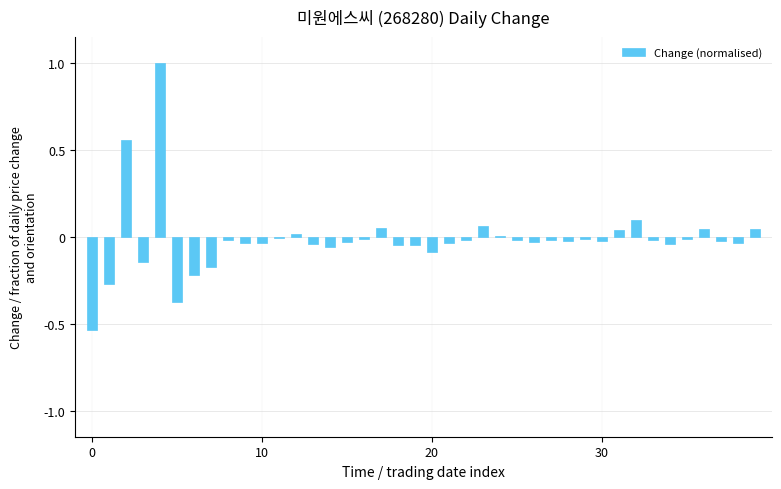

What is the maximum value shown in the chart?

1.0